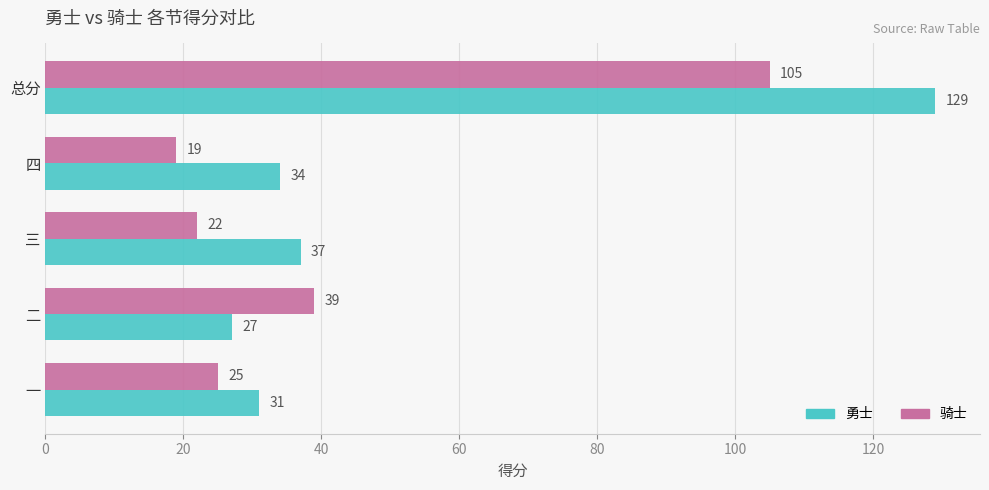

What is the difference between the 勇士 values at 一 and 总分?

98